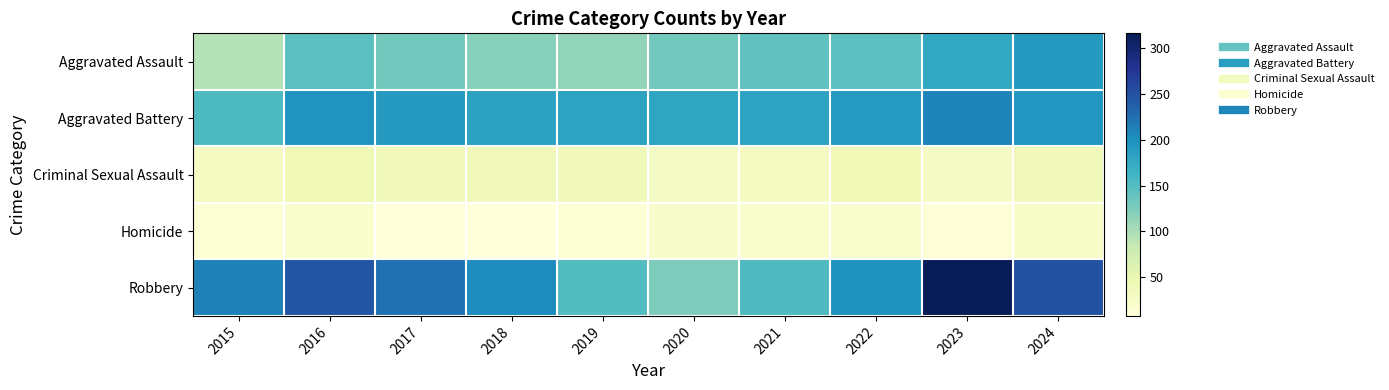

Count the number of categories in the chart.

10